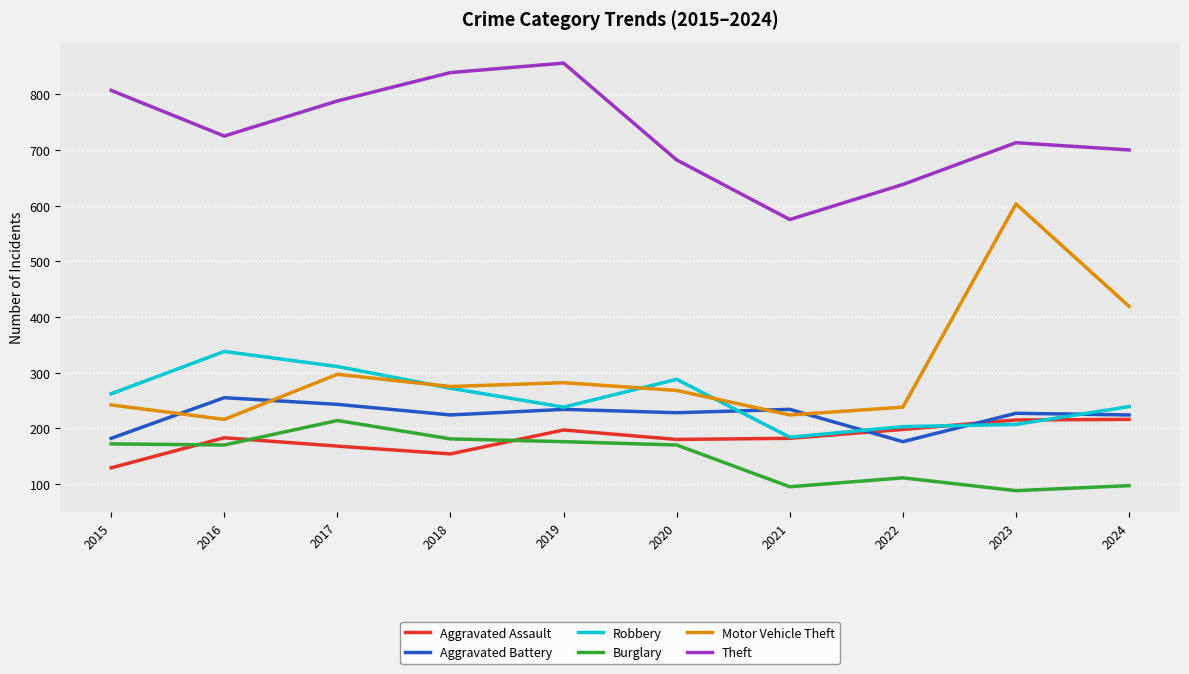

Which category has the highest value across all series?

2019